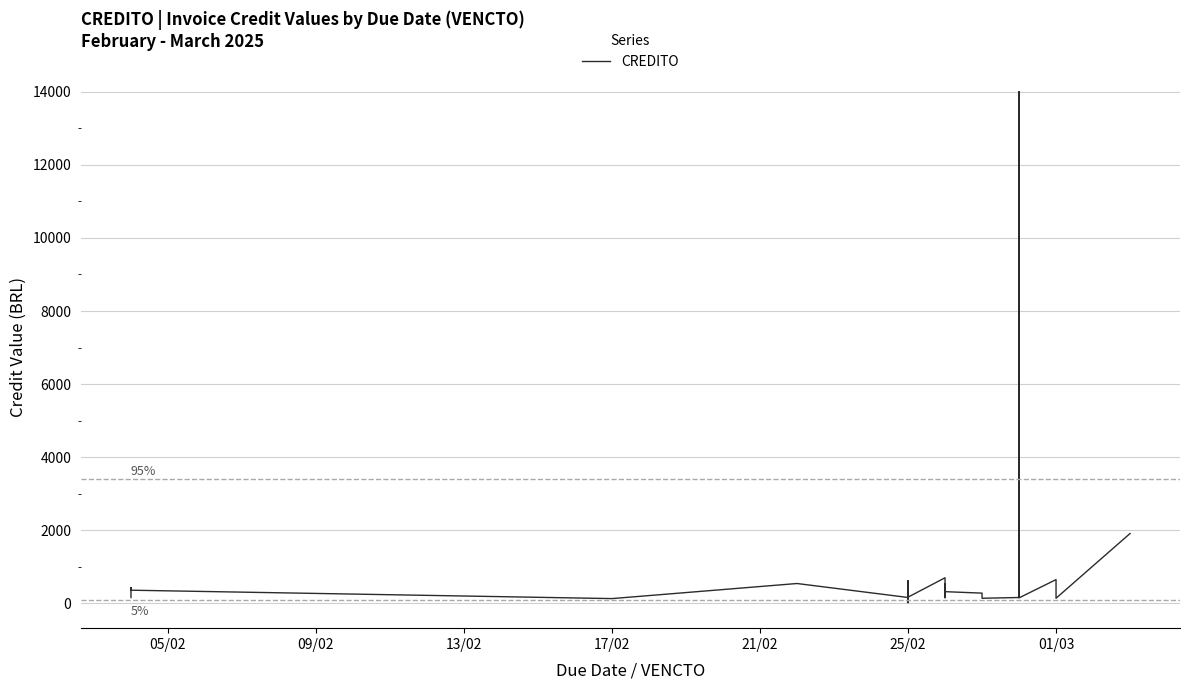

What is the smallest value displayed?

20.0